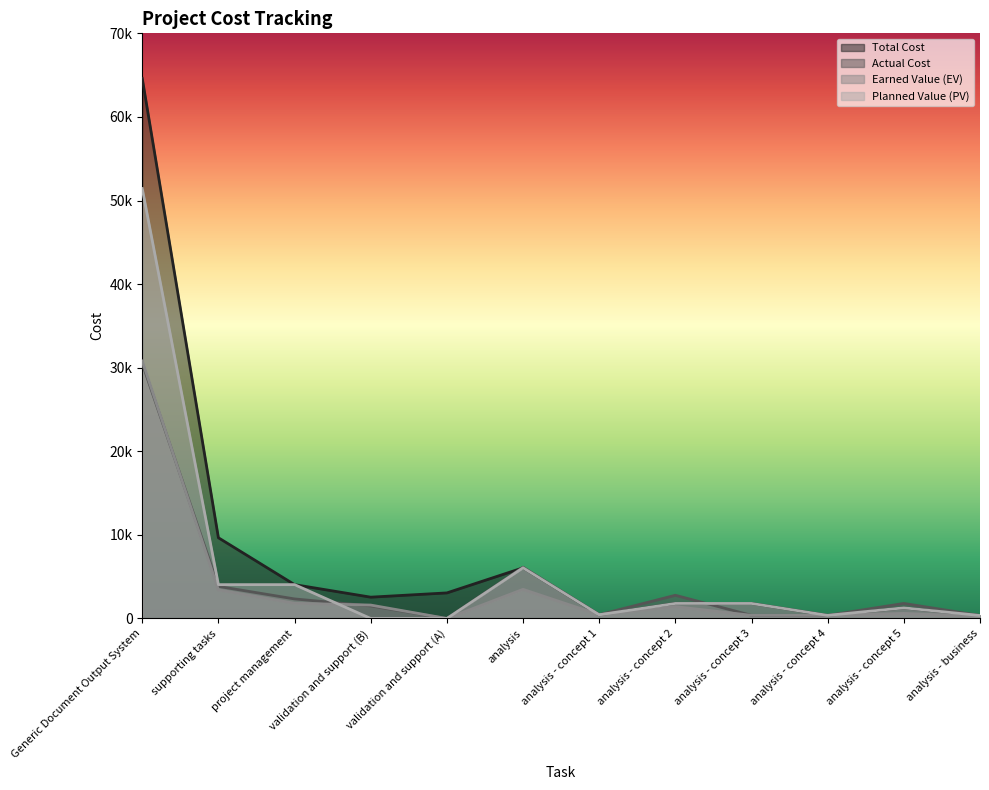

What is the difference between the highest and lowest values at validation and support (A)?

3060.0